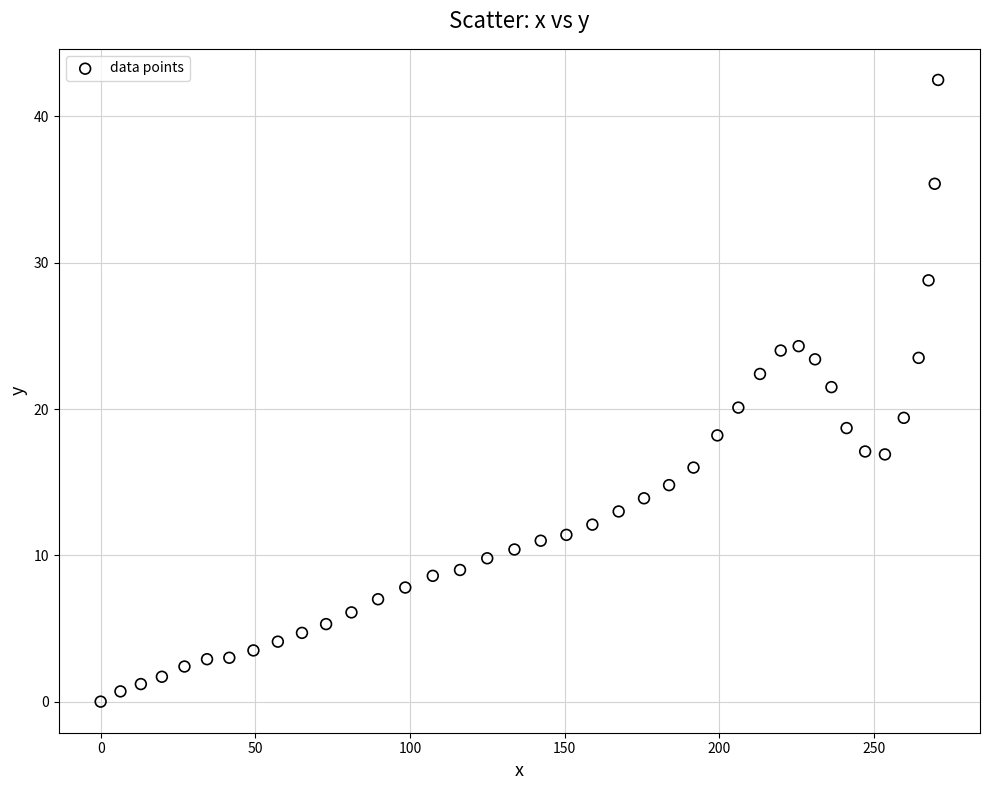

What is the range of X values (max minus min)?

270.8